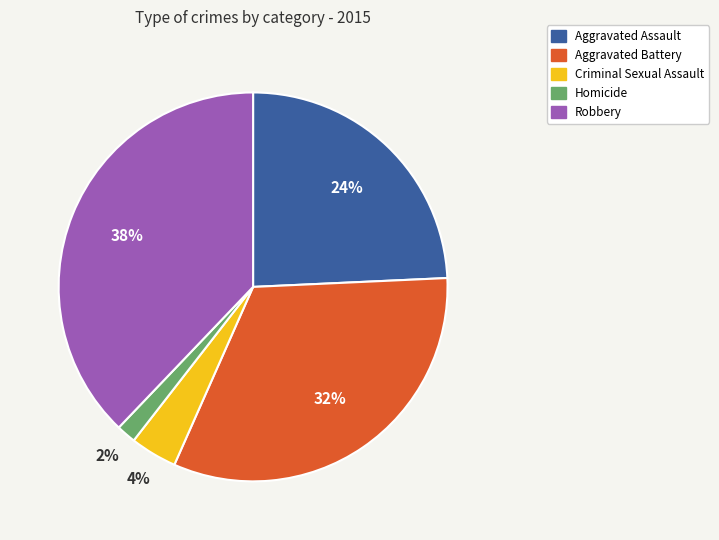

What percentage is the Criminal Sexual Assault slice, to the nearest percent?

4%